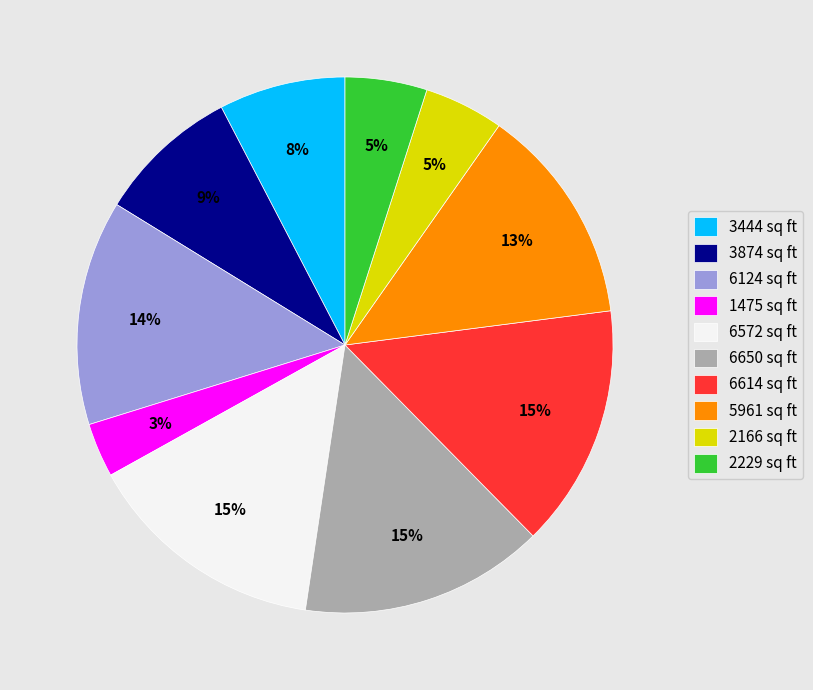

To the nearest percent, what portion does 2229 sq ft represent?

5%